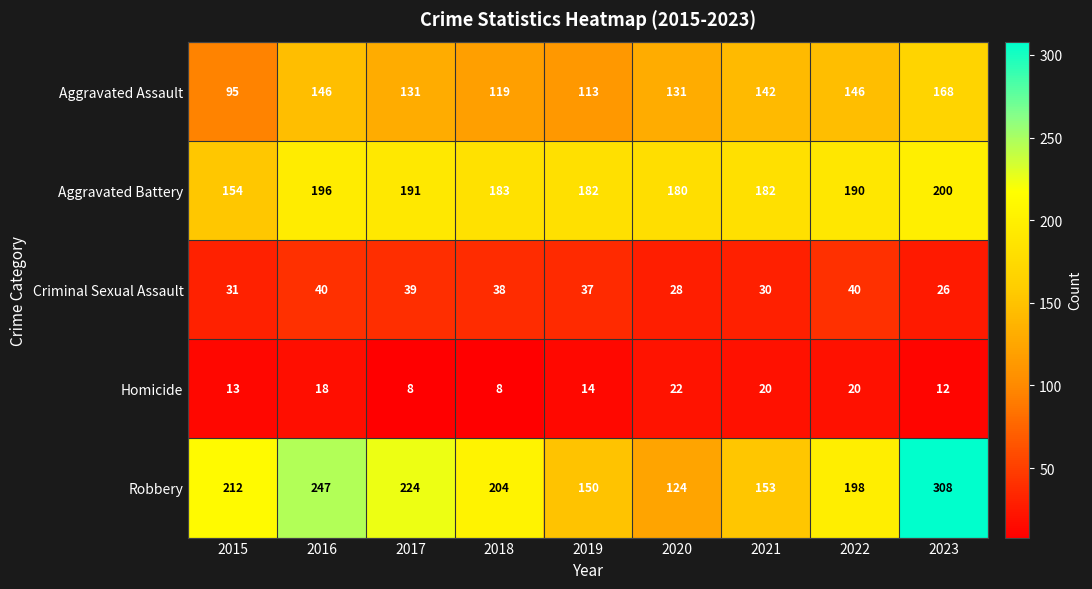

The Robbery series shows 153 at 2021. True or false?

True